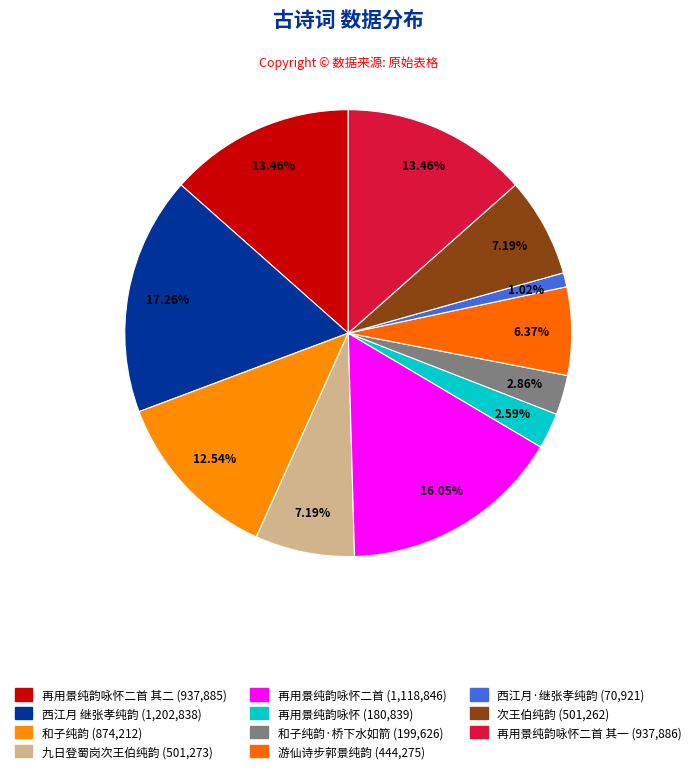

Rank the categories by value from highest to lowest.

西江月 继张孝纯韵, 再用景纯韵咏怀二首, 再用景纯韵咏怀二首 其一, 再用景纯韵咏怀二首 其二, 和子纯韵, 九日登蜀岗次王伯纯韵, 次王伯纯韵, 游仙诗步郭景纯韵, 和子纯韵·桥下水如箭, 再用景纯韵咏怀, 西江月·继张孝纯韵